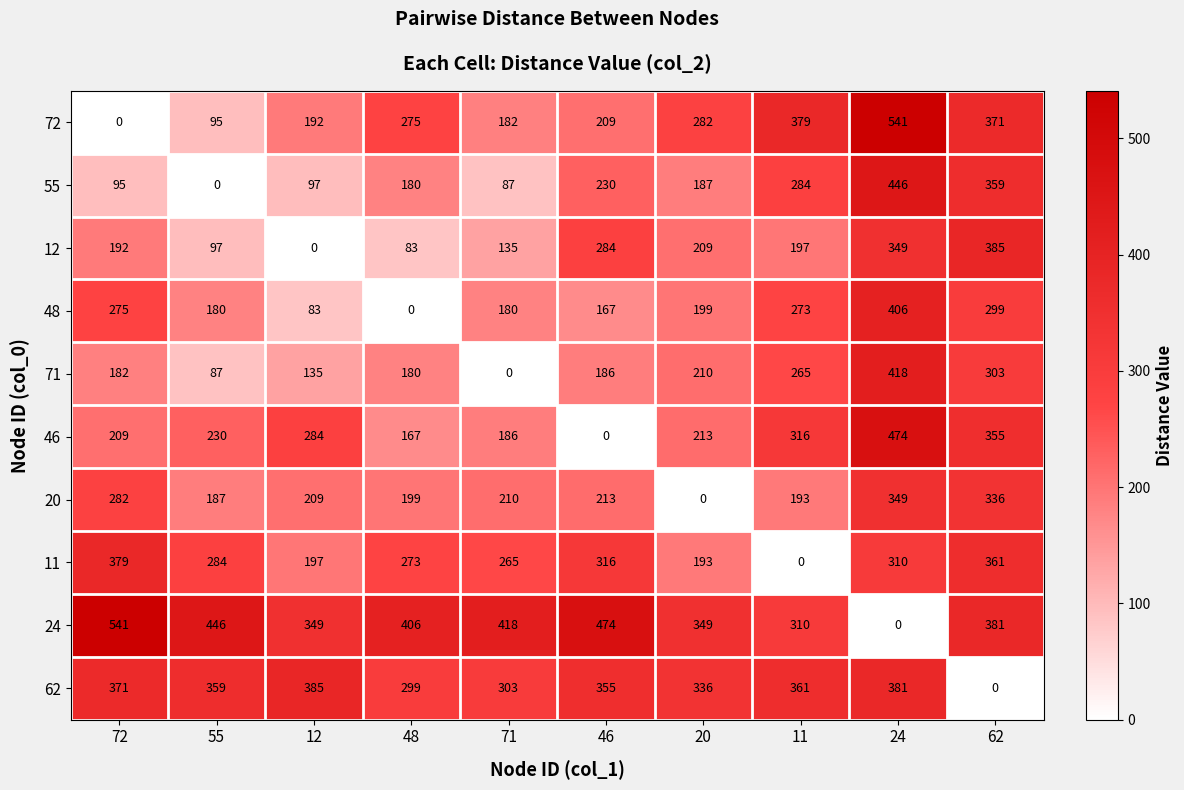

What is the difference between the maximum and minimum values in the 71 series?

418